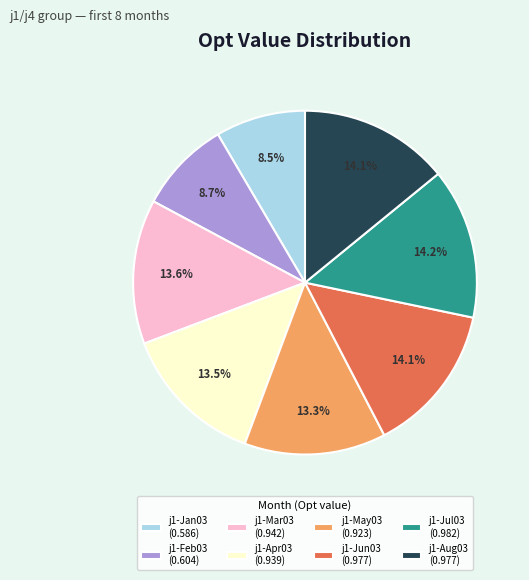

Combined, do j1-Jul03 (0.982) and j1-Jan03 (0.586) account for over 50%?

No